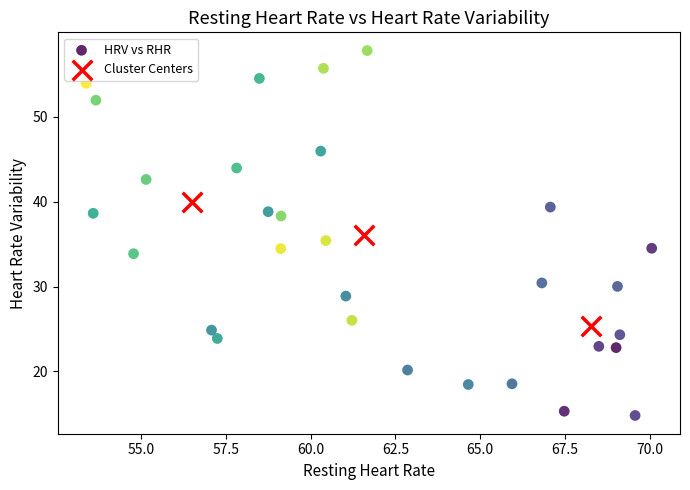

Which series contains the lowest Y value?

HRV vs RHR